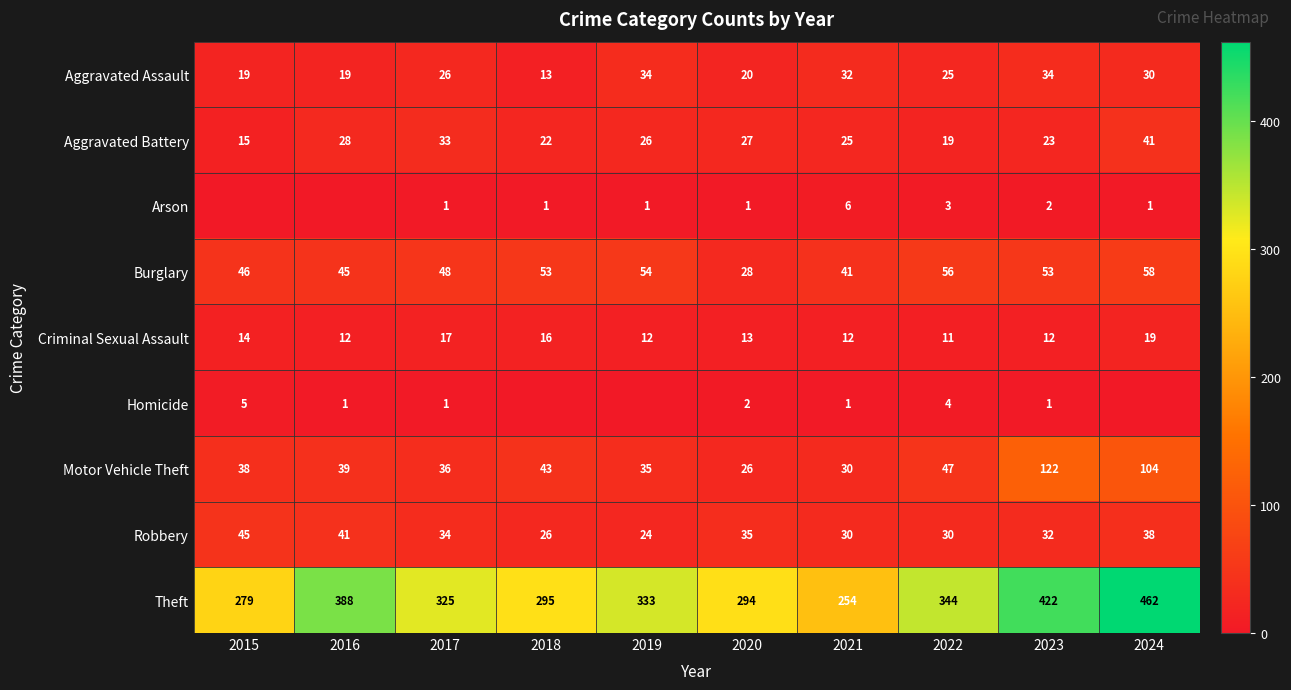

Between 2022 and 2023, which series saw the biggest shift?

Theft